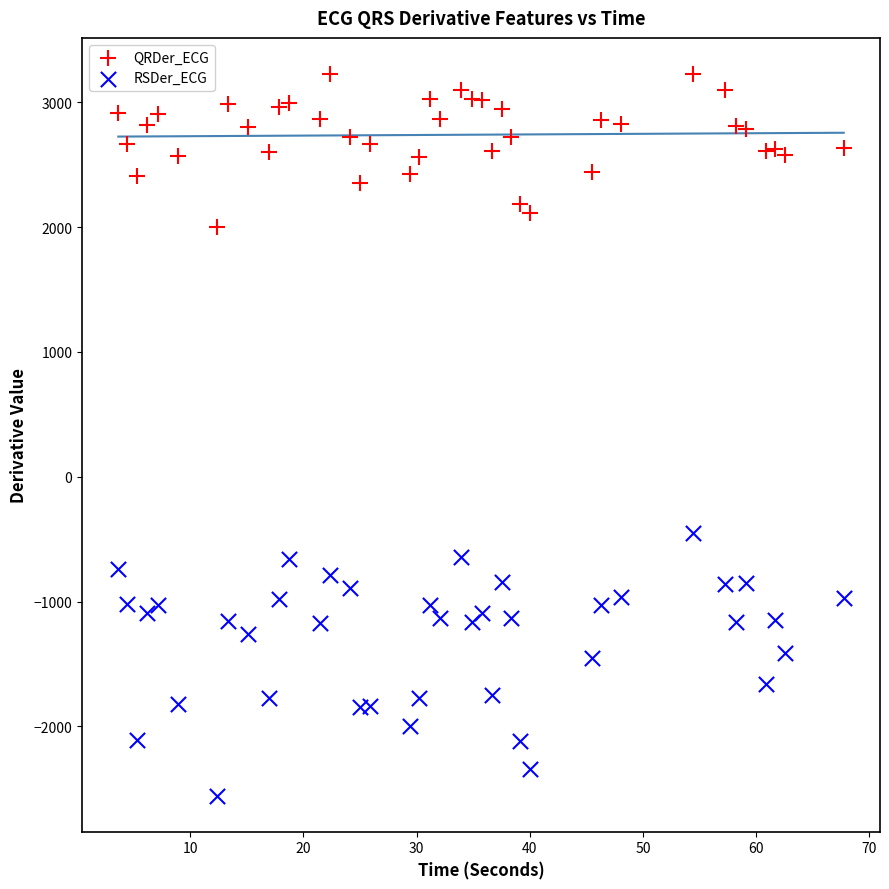

Across all data points, what is the range of X values (max minus min)?

64.1